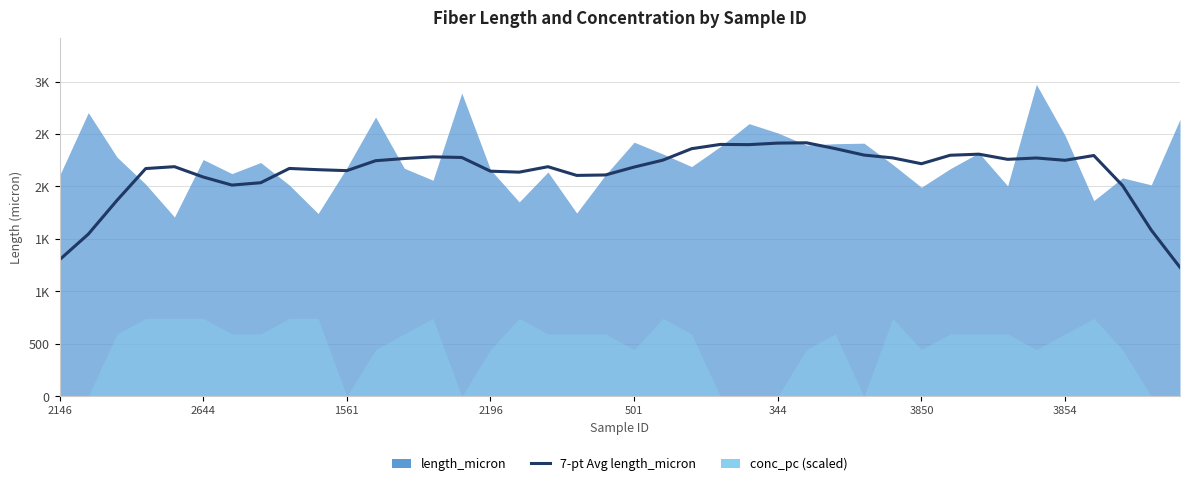

True or false: there are more than 2 points higher than both neighbors.

True